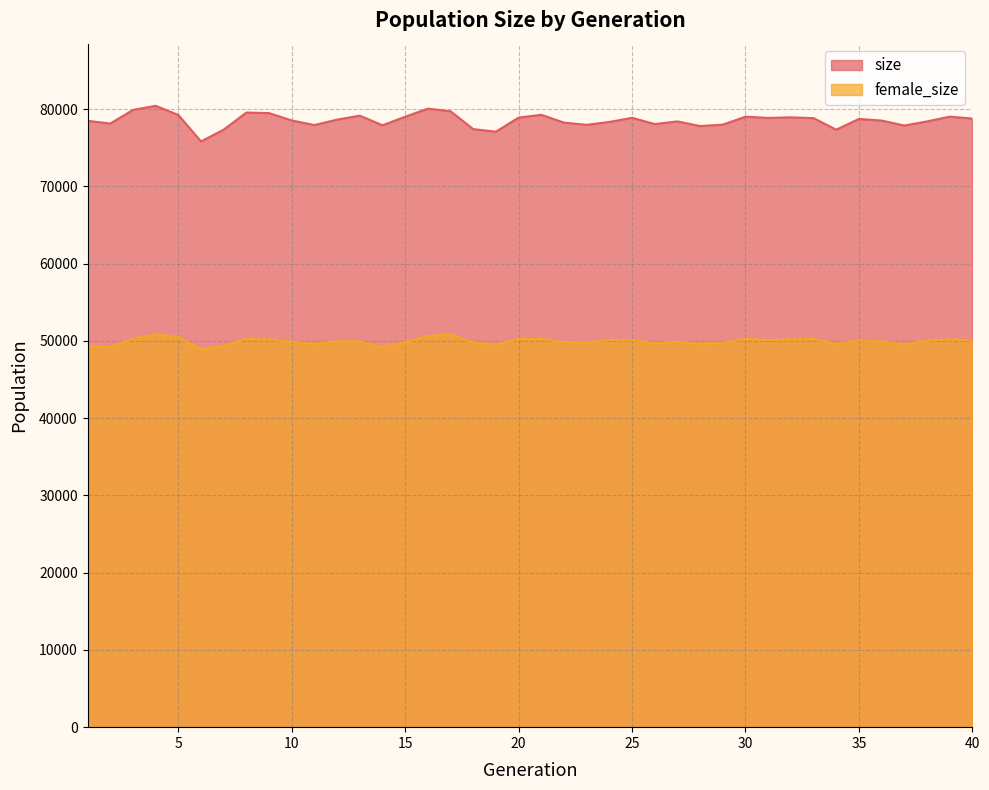

Rank the series by their average value, from lowest to highest.

female_size, size